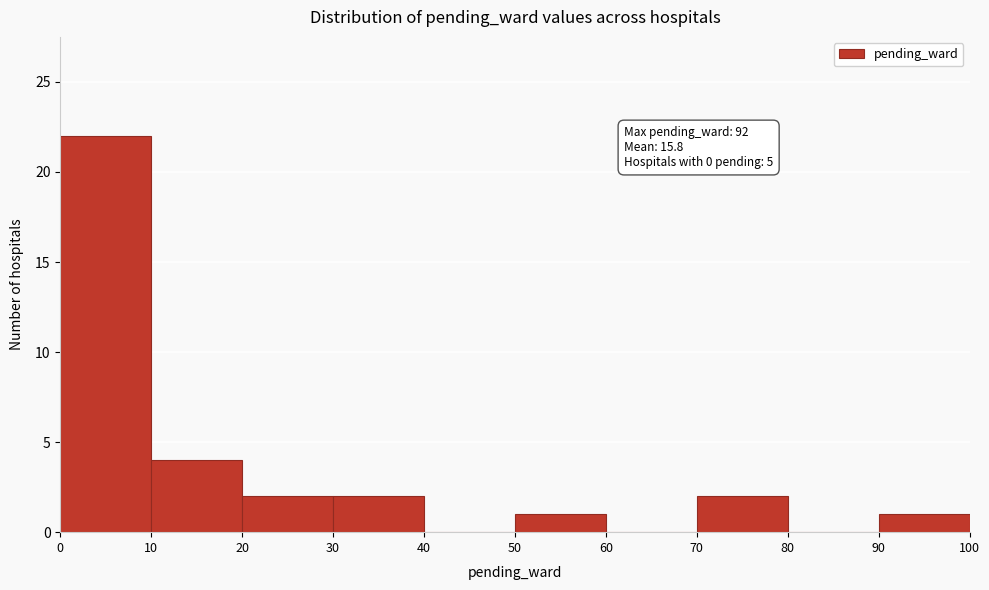

Which range on the x-axis has the tallest bar?

0 to 10